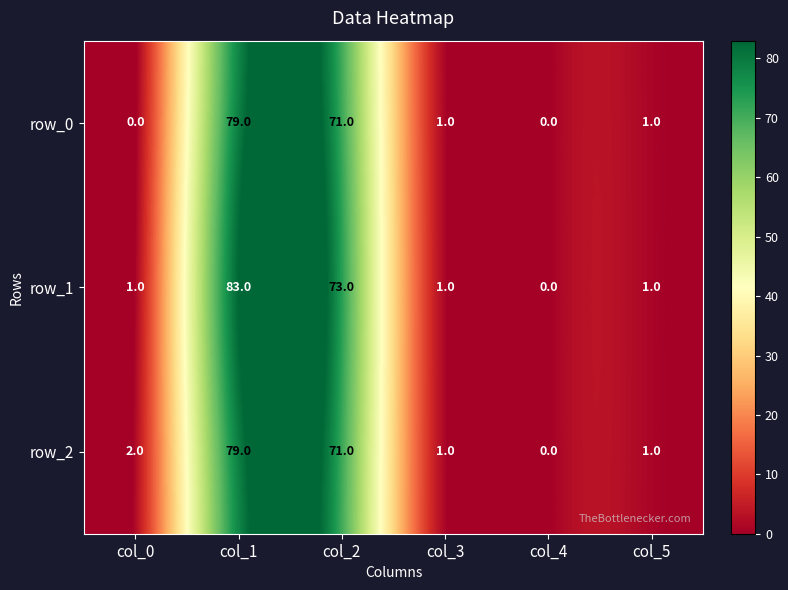

List the series in order of their overall mean, highest first.

row_1, row_2, row_0